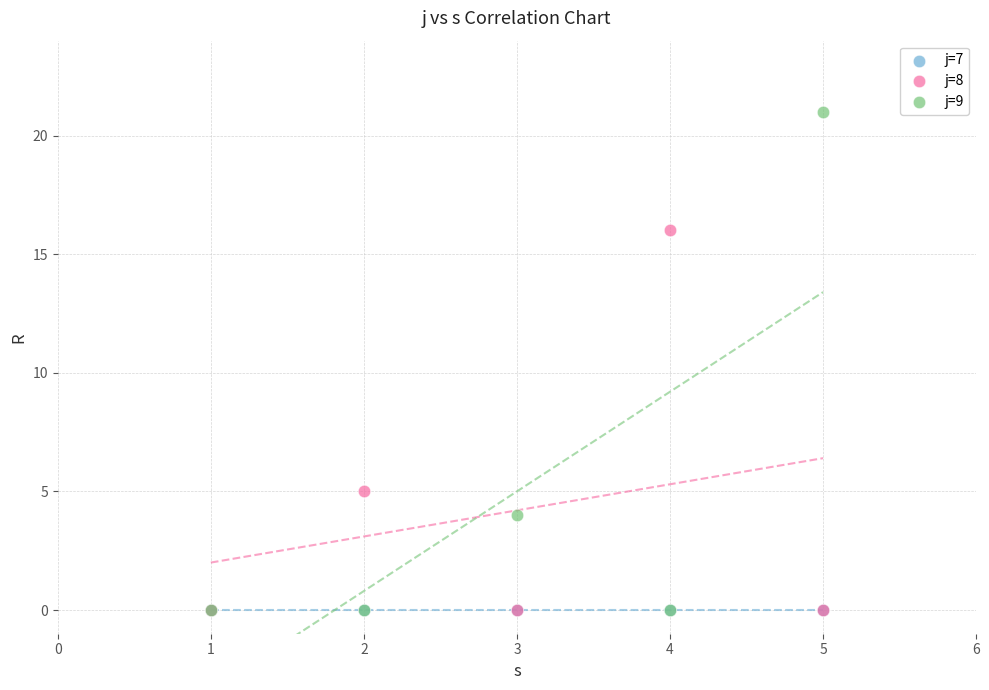

Across all series, what Y value is closest to 10?

5